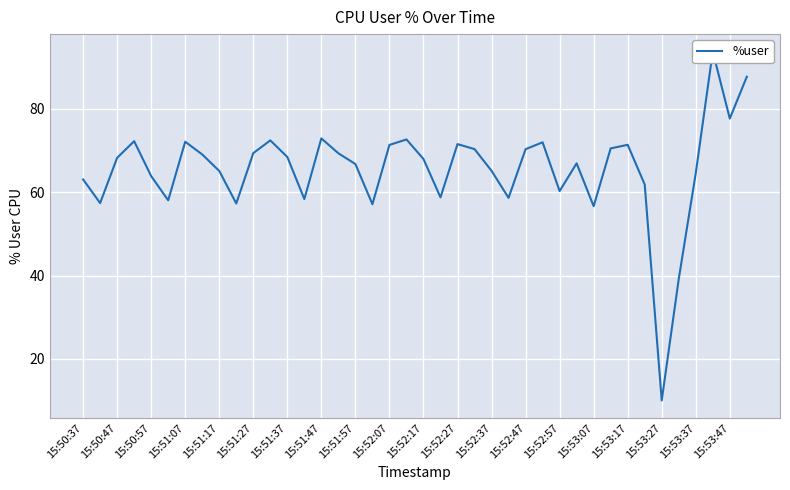

Is it true that the value at 15:51:27 is 38.8?

False